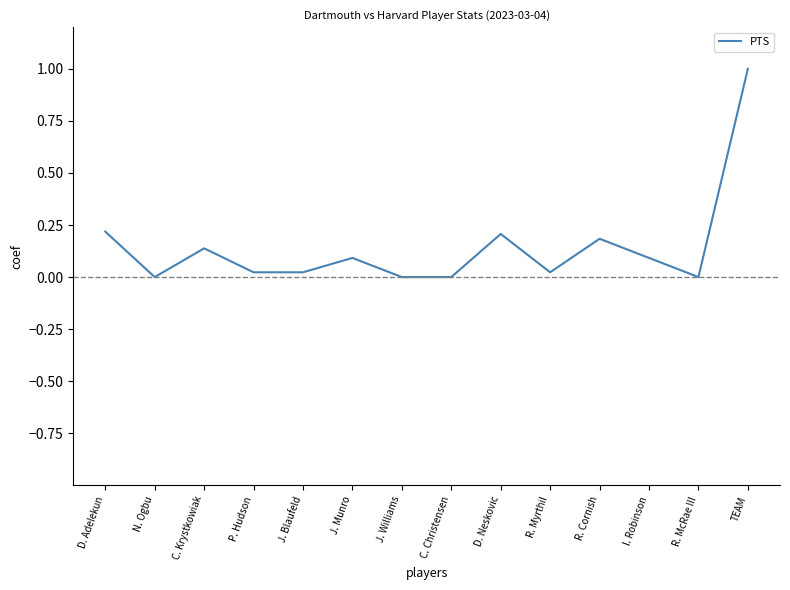

Is it true that the value at D. Adelekun is 0.2?

True